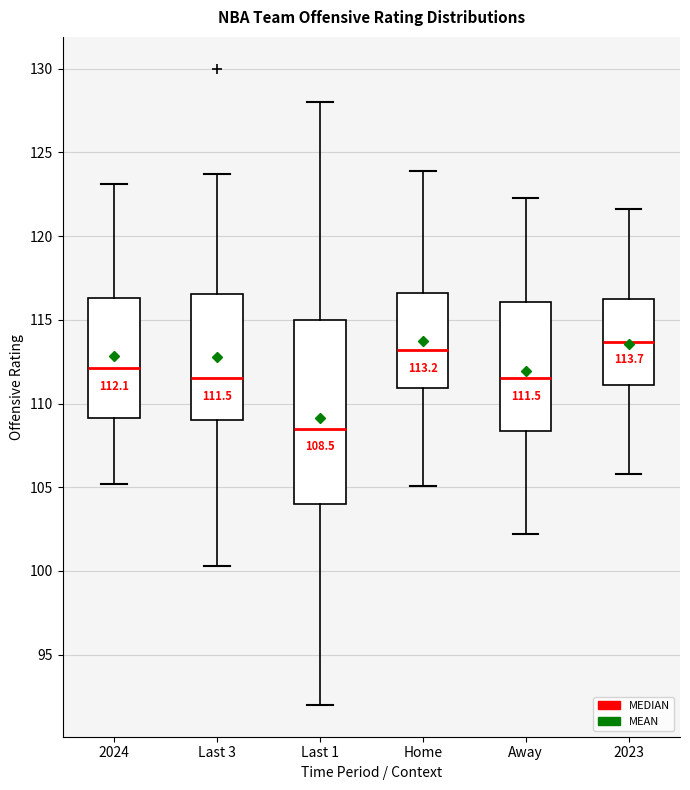

Which box has the lowest median line?

Last 1